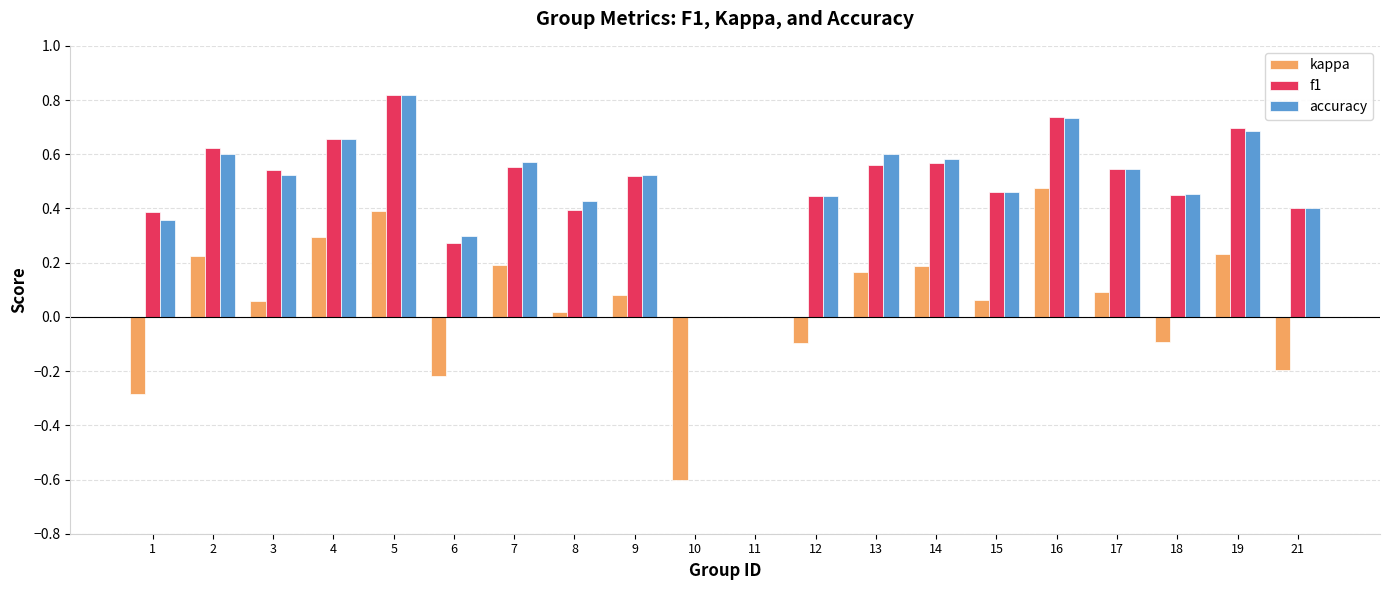

What is the total value across all series at 19?

1.6